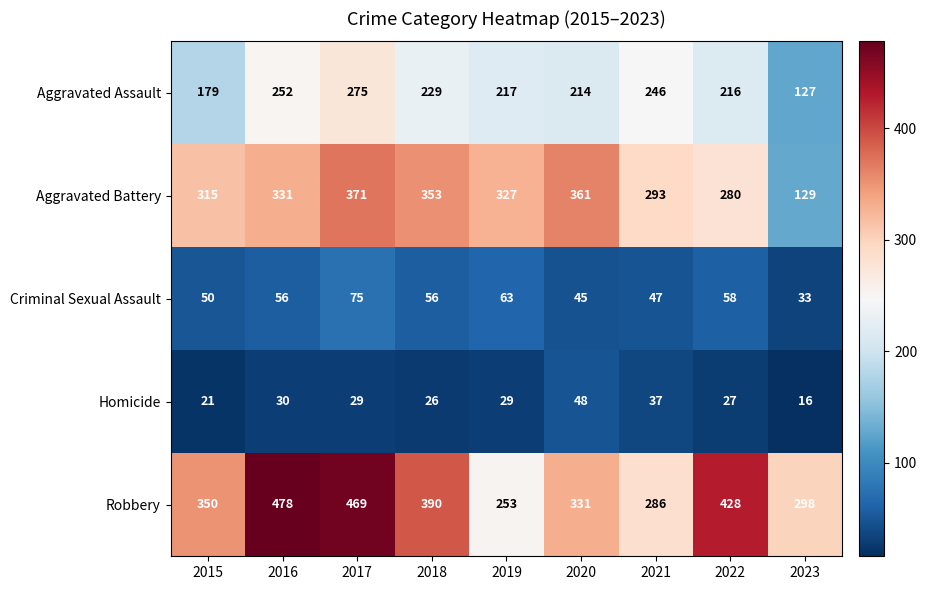

Which series changed the most between 2019 and 2020?

Robbery